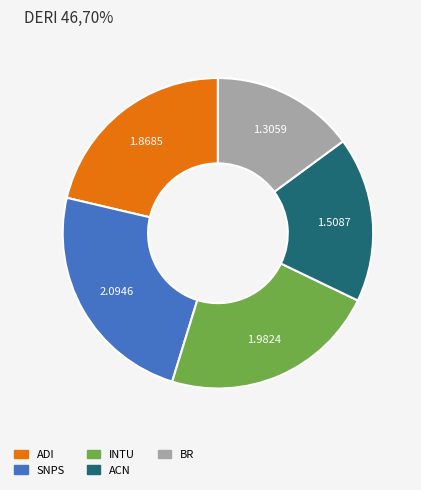

What is the largest slice in the pie chart?

SNPS